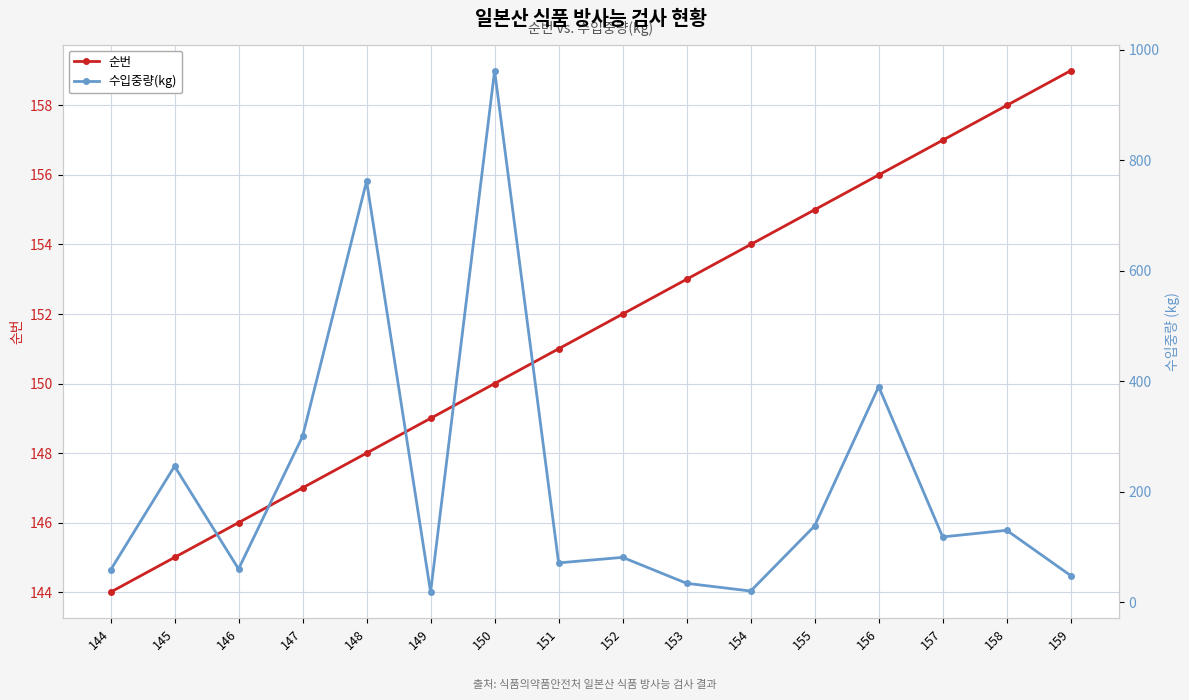

What is the spread (max minus min) of values at 149?

131